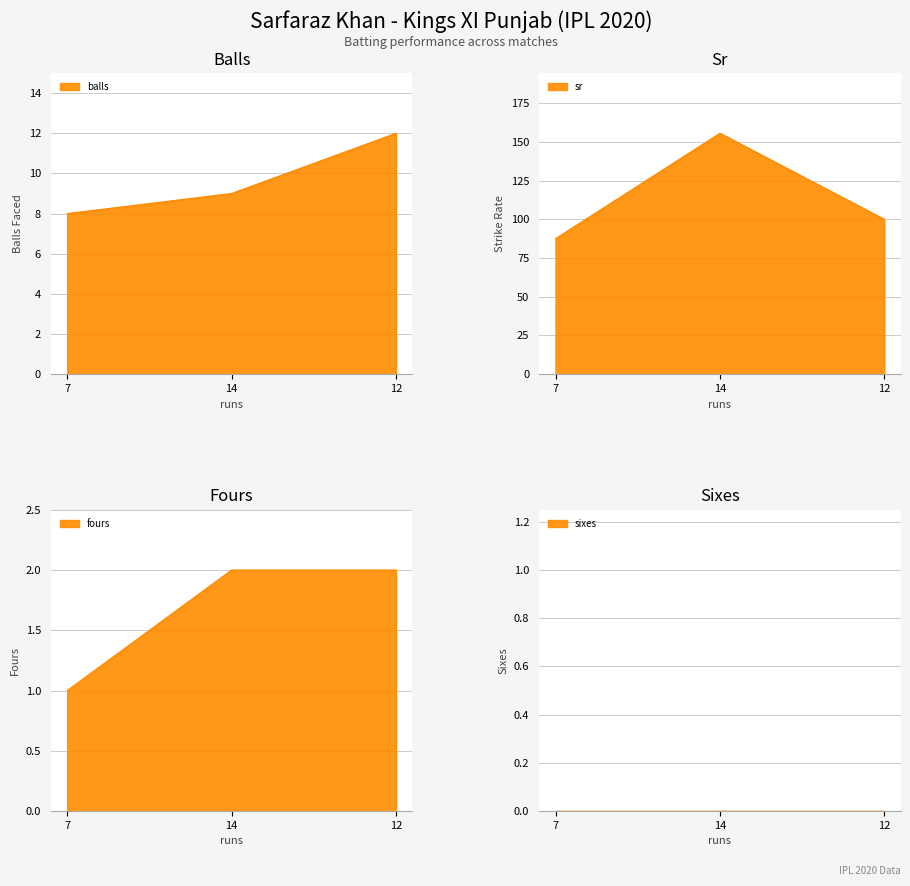

At which category is the sum across all series the highest?

14